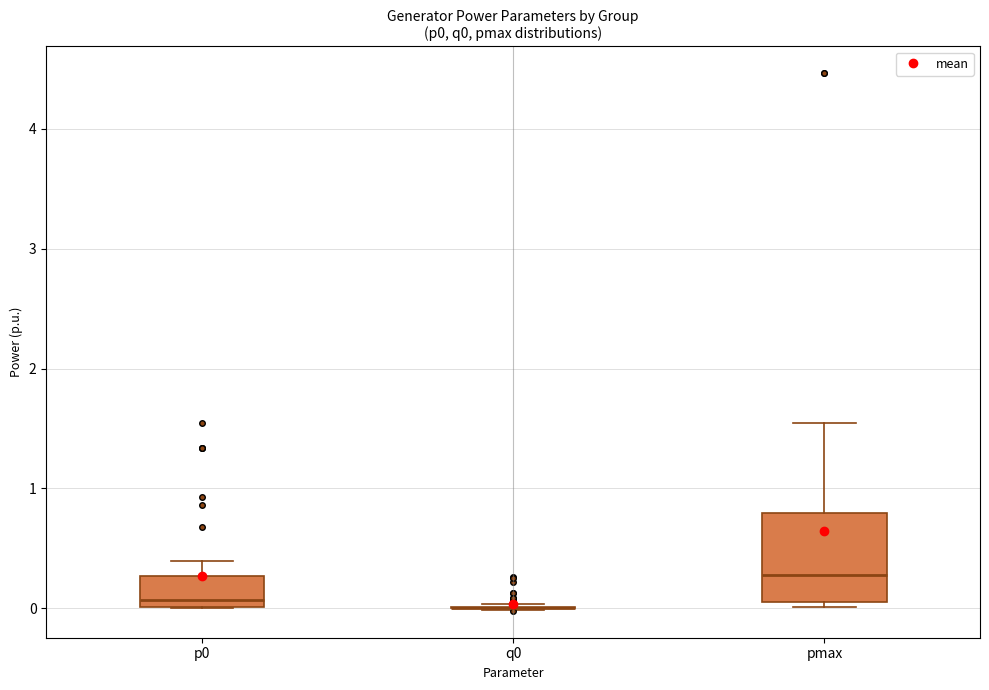

Comparing the boxes themselves (not the whiskers), which one is the tallest?

pmax